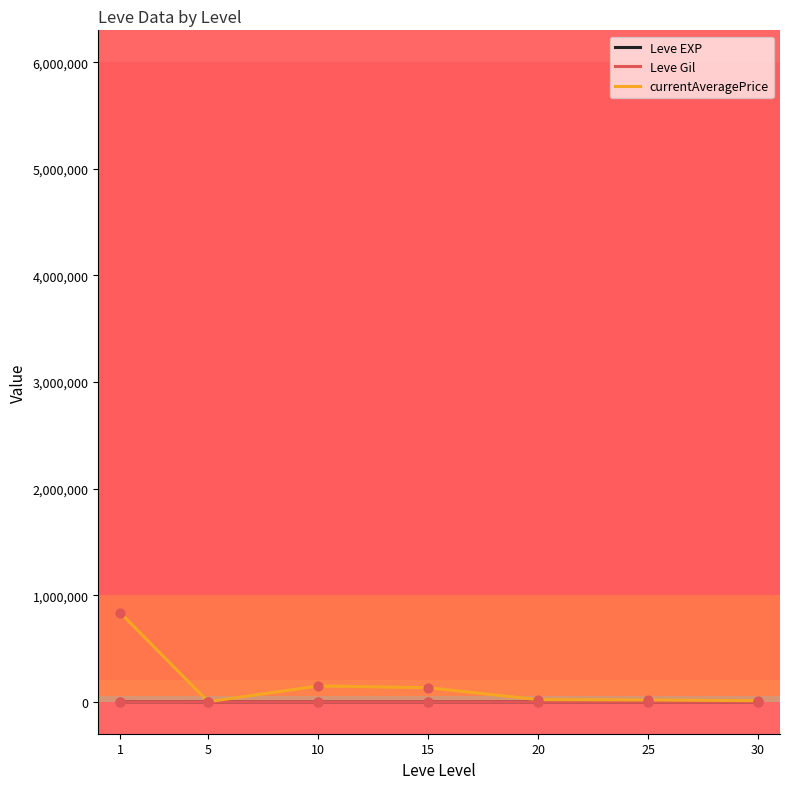

What is the total value across all series at 20?

20627.4